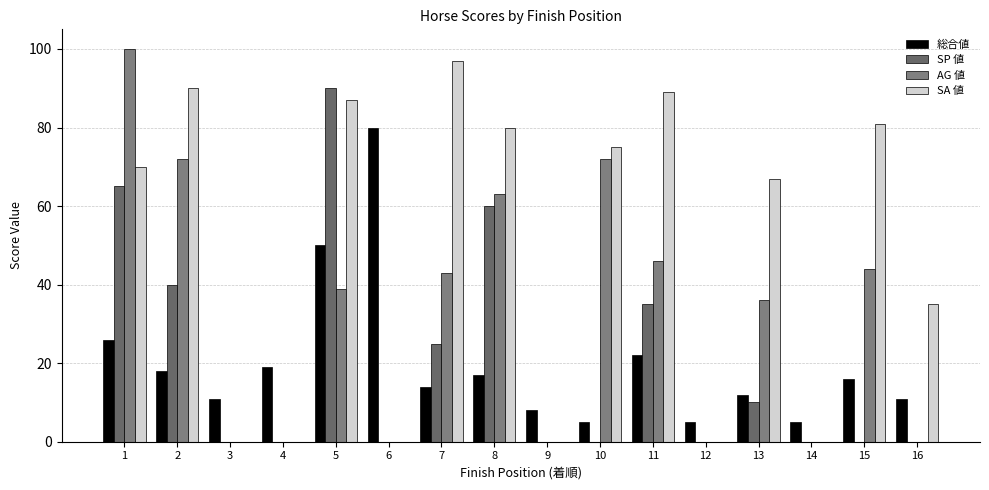

Reading right to left, extract all data points from this chart.

総合値: 16=11	15=16	14=5	13=12	12=5	11=22	10=5	9=8	8=17	7=14	6=80	5=50	4=19	3=11	2=18	1=26
SP 値: 16=0	15=0	14=0	13=10	12=0	11=35	10=0	9=0	8=60	7=25	6=0	5=90	4=0	3=0	2=40	1=65
AG 値: 16=0	15=44	14=0	13=36	12=0	11=46	10=72	9=0	8=63	7=43	6=0	5=39	4=0	3=0	2=72	1=100
SA 値: 16=35	15=81	14=0	13=67	12=0	11=89	10=75	9=0	8=80	7=97	6=0	5=87	4=0	3=0	2=90	1=70